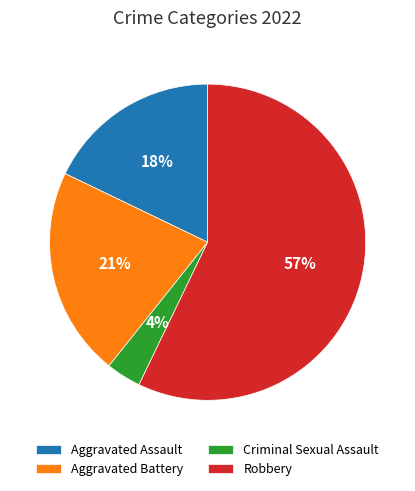

How many segments does this pie chart have?

4